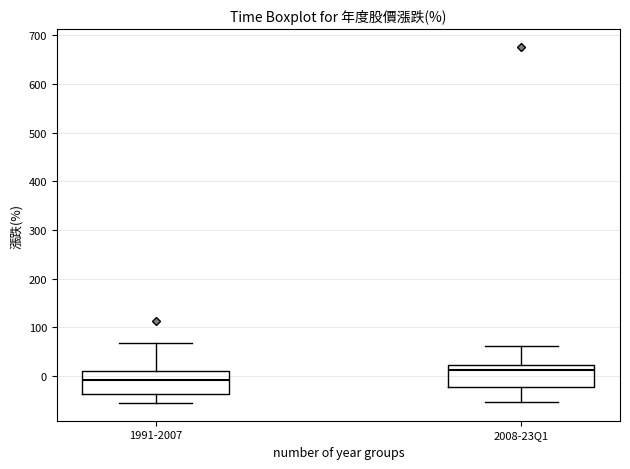

Where is the upper edge of the box for 1991-2007 on the y-axis? The values are not printed on the chart, so give them approximately, as read against the axis.

10